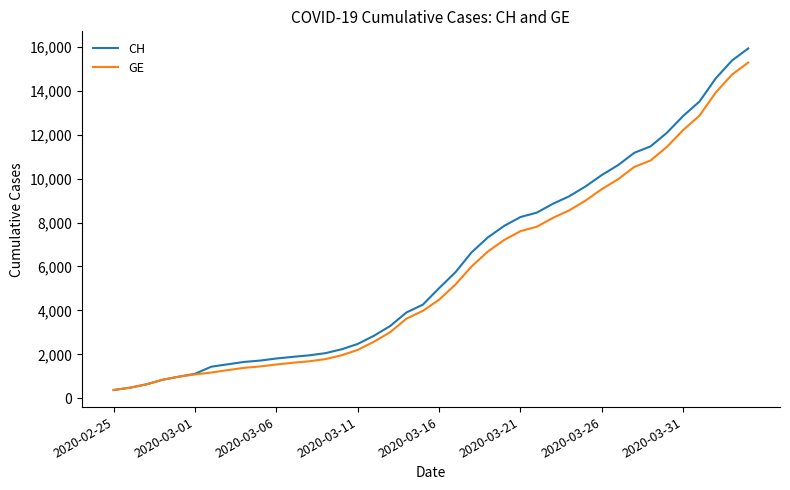

Which series has the largest range (max minus min)?

CH